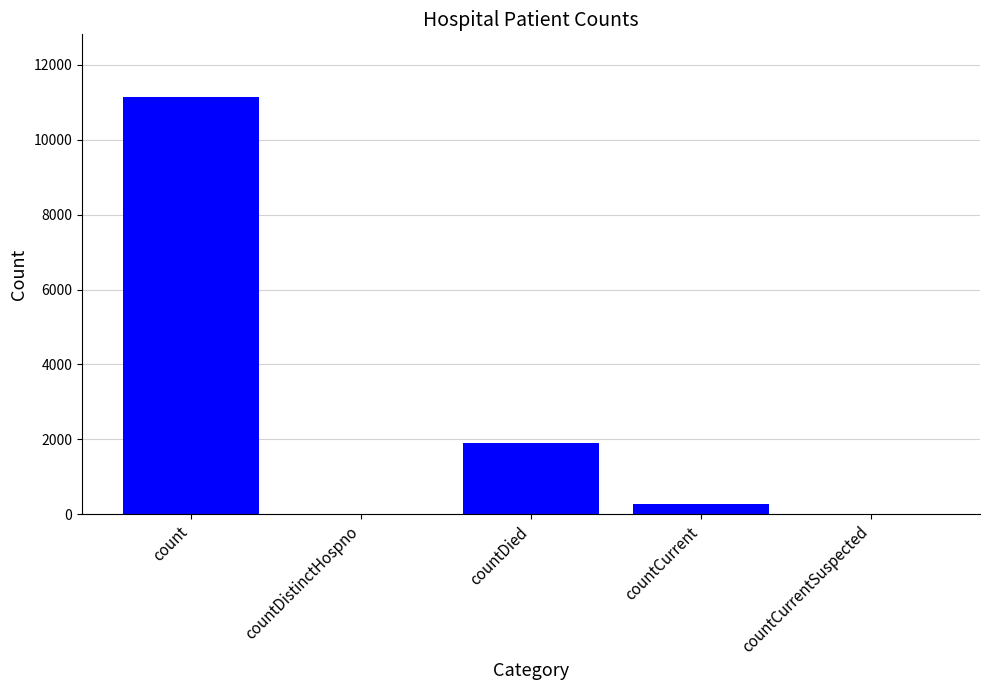

Where is the data nearest to the value 5568?

countDied